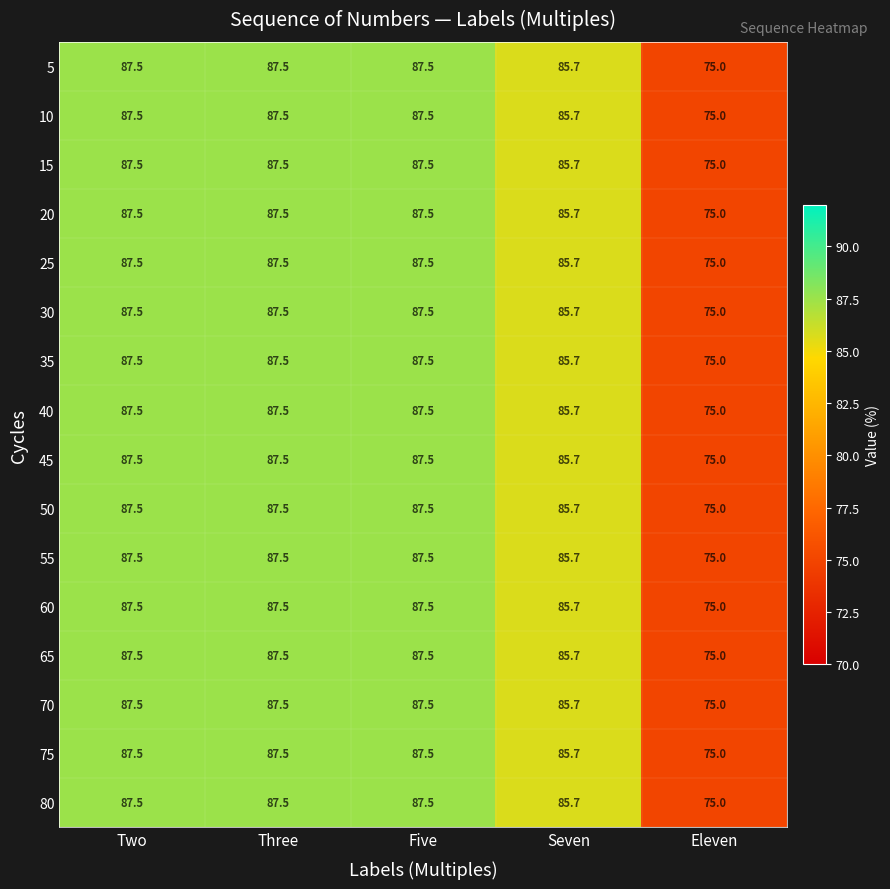

What is the greatest value displayed?

87.5